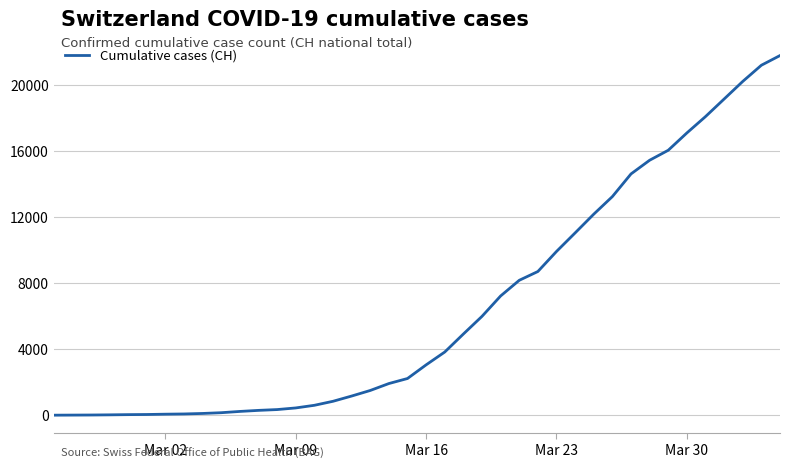

What is the greatest value displayed?

21812